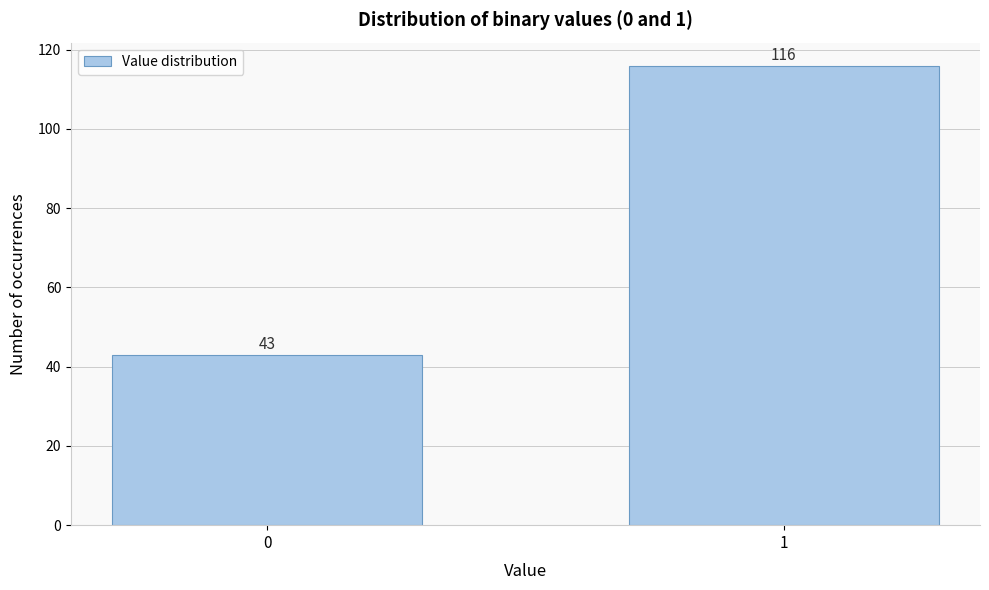

Reading left to right, what are all the values shown in this chart?

43	116